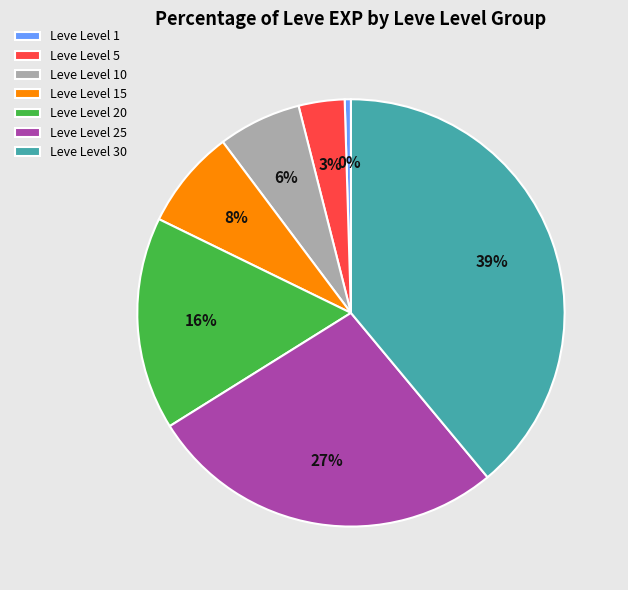

What is the largest slice in the pie chart?

Leve Level 30